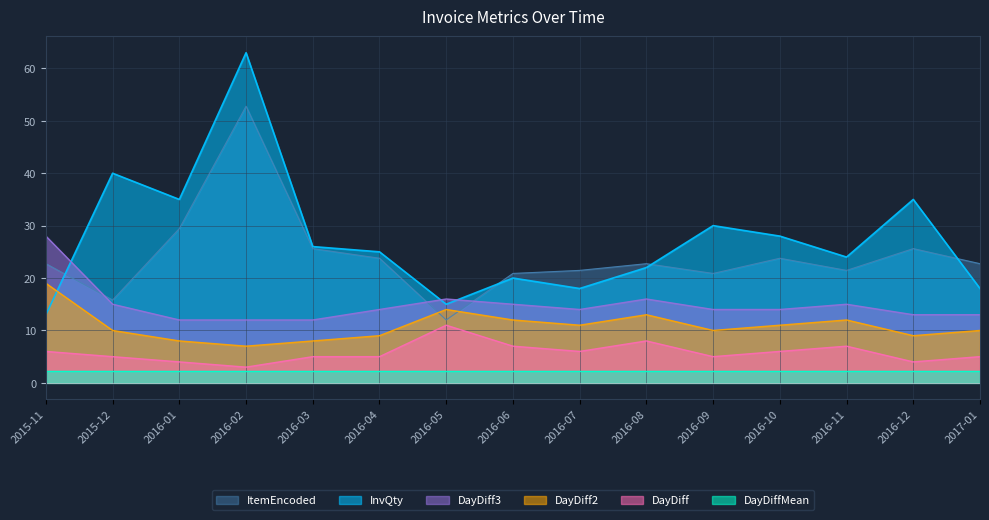

True or false: DayDiff has more than 0 points higher than both neighbors.

True